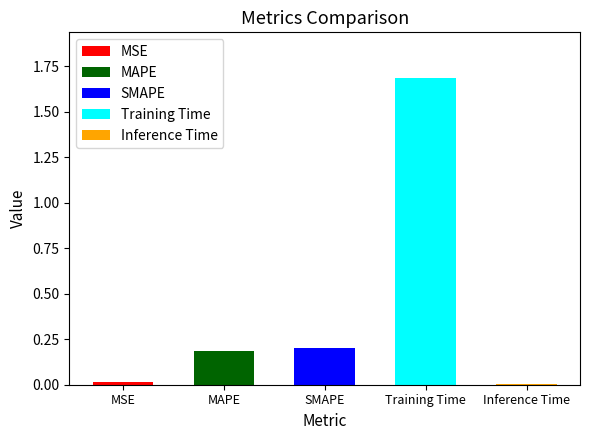

What is the greatest value displayed?

1.7